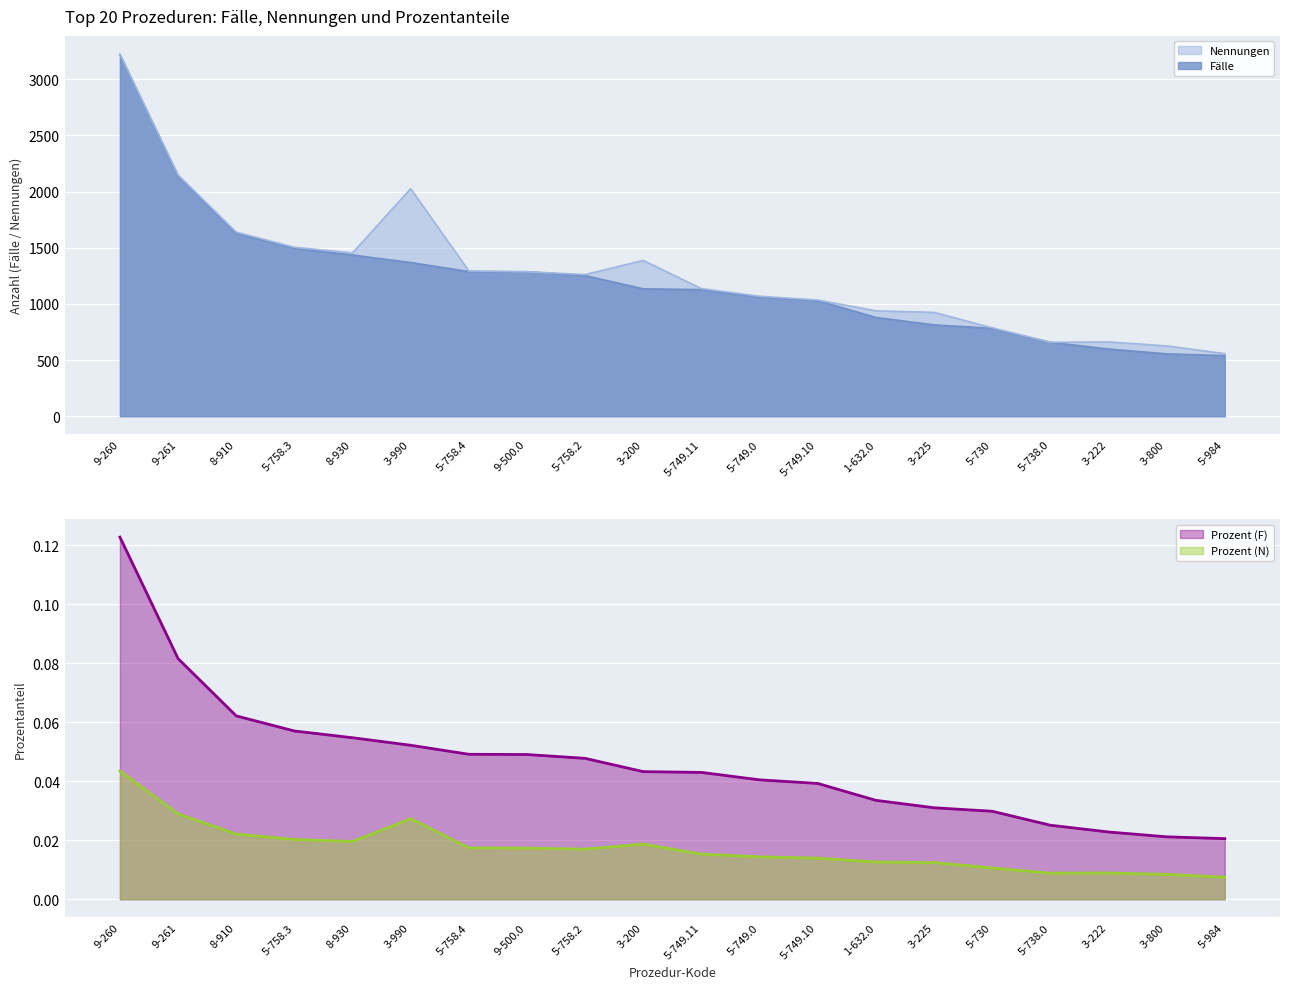

True or false: Prozent (F) and Nennungen cross at least once.

False